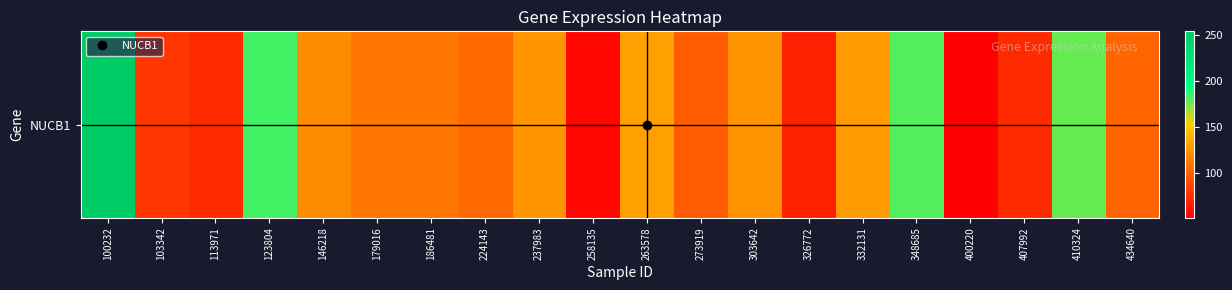

Which category has the highest value across all series?

100232